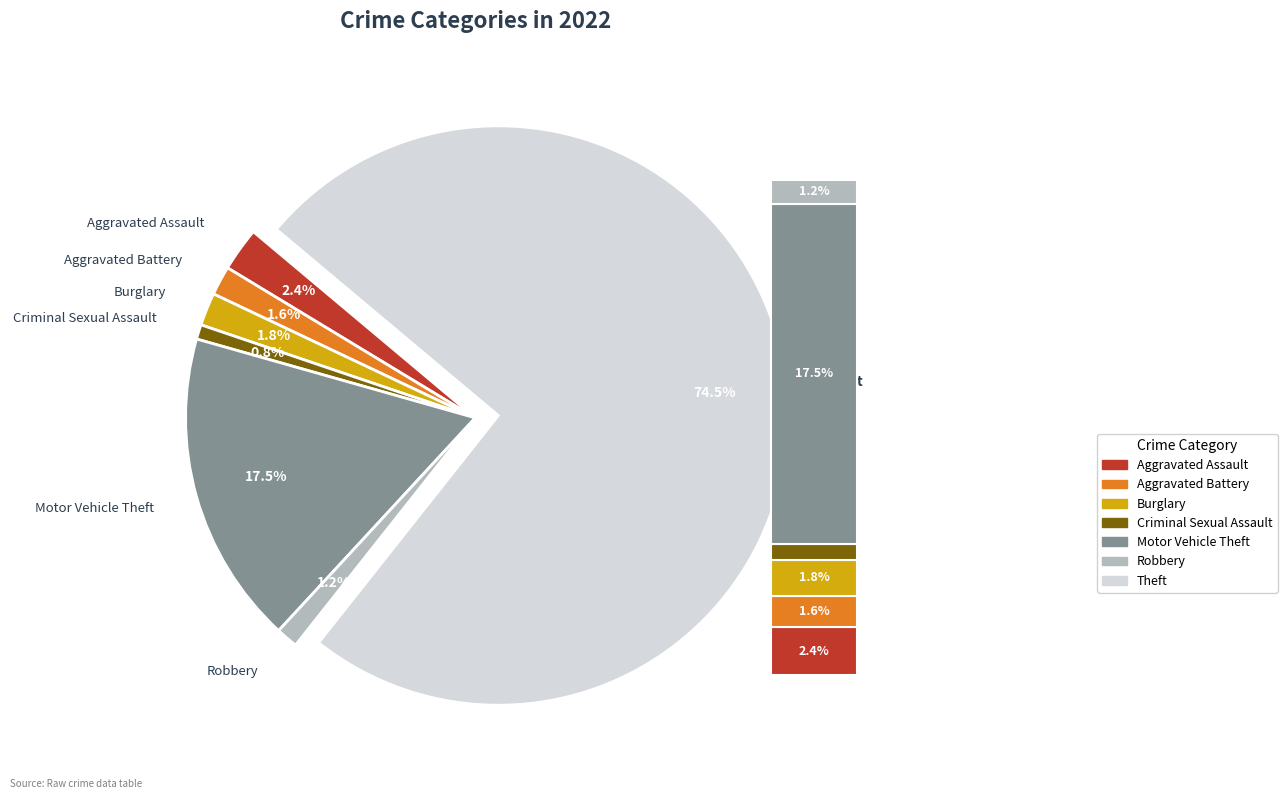

To the nearest percent, what percentage of the pie is Robbery?

1%